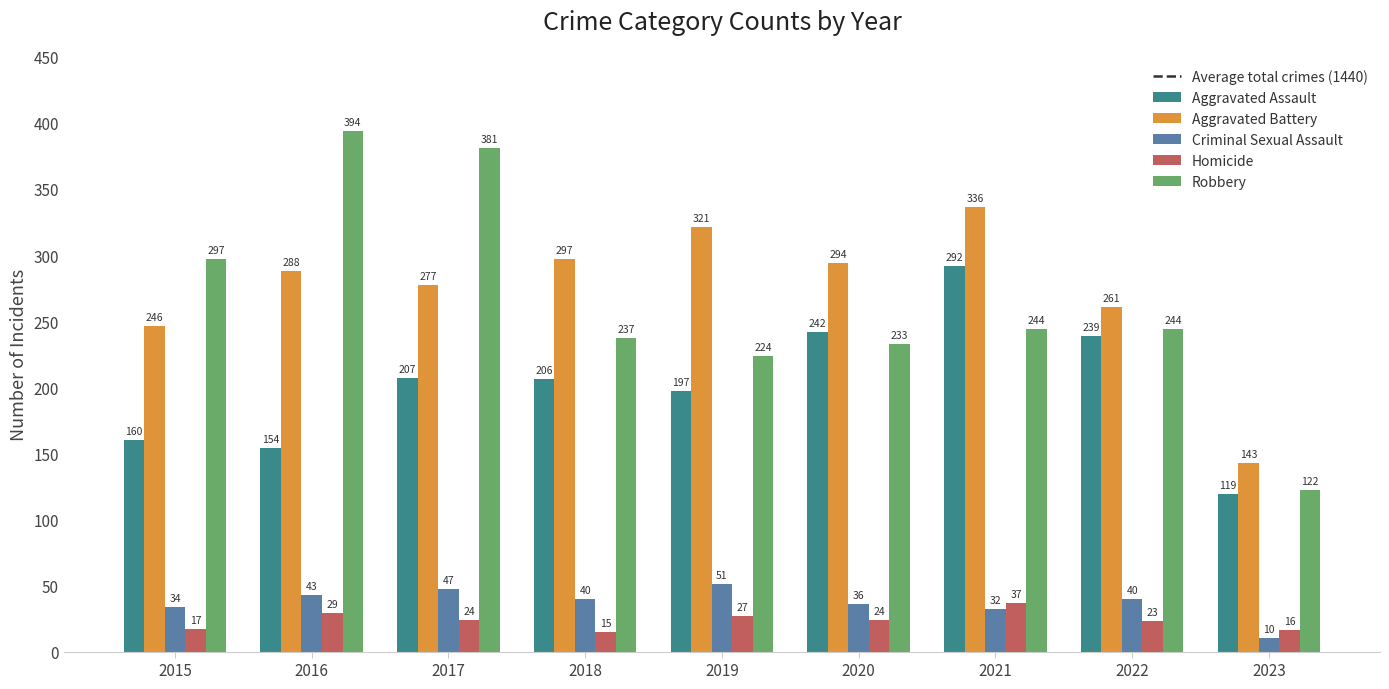

At how many categories does at least one series exceed 335?

3